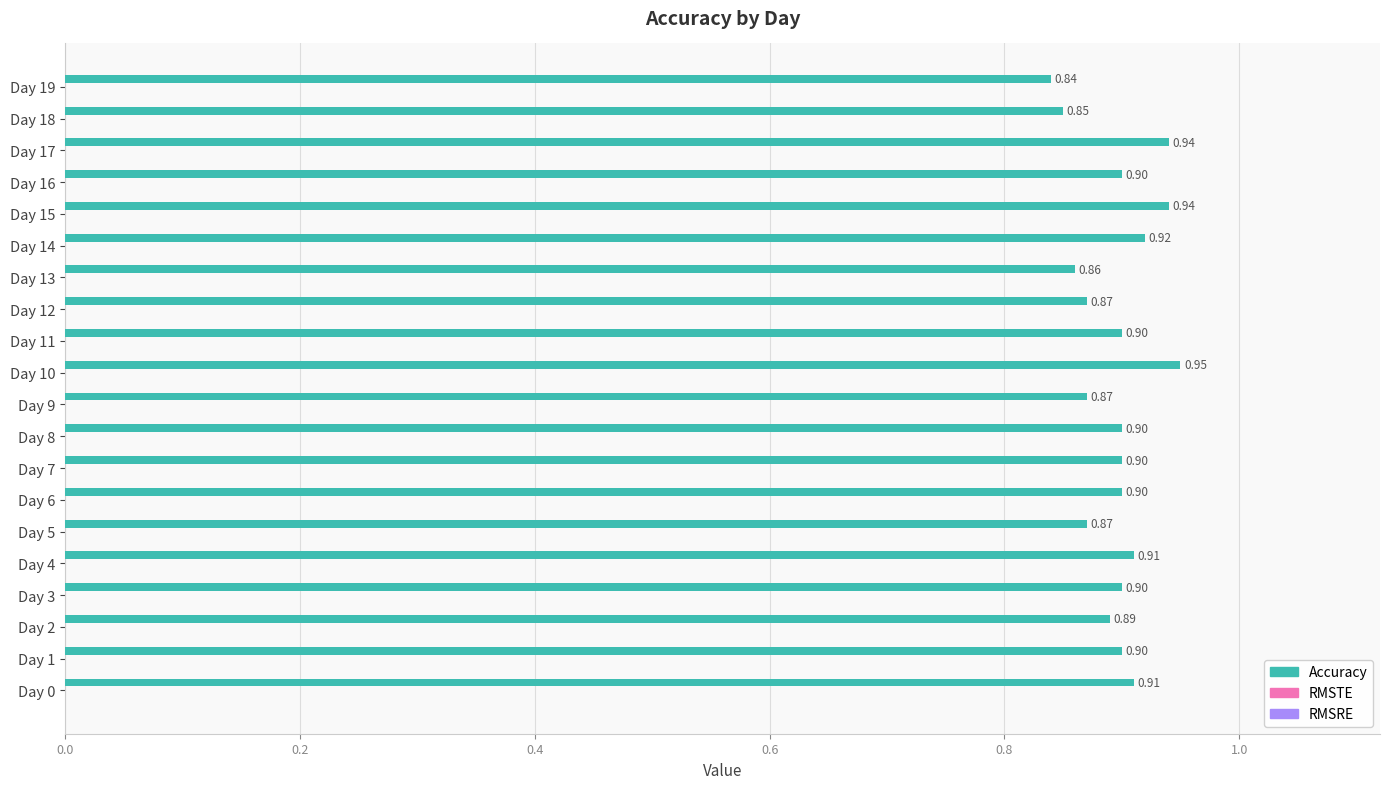

Count the number of data series in this chart.

1